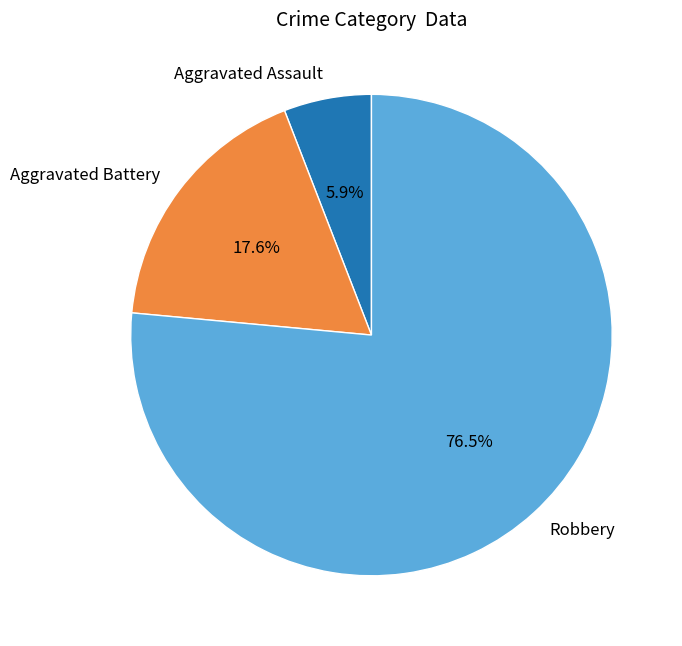

True or false: Aggravated Battery accounts for 18% of the total.

True